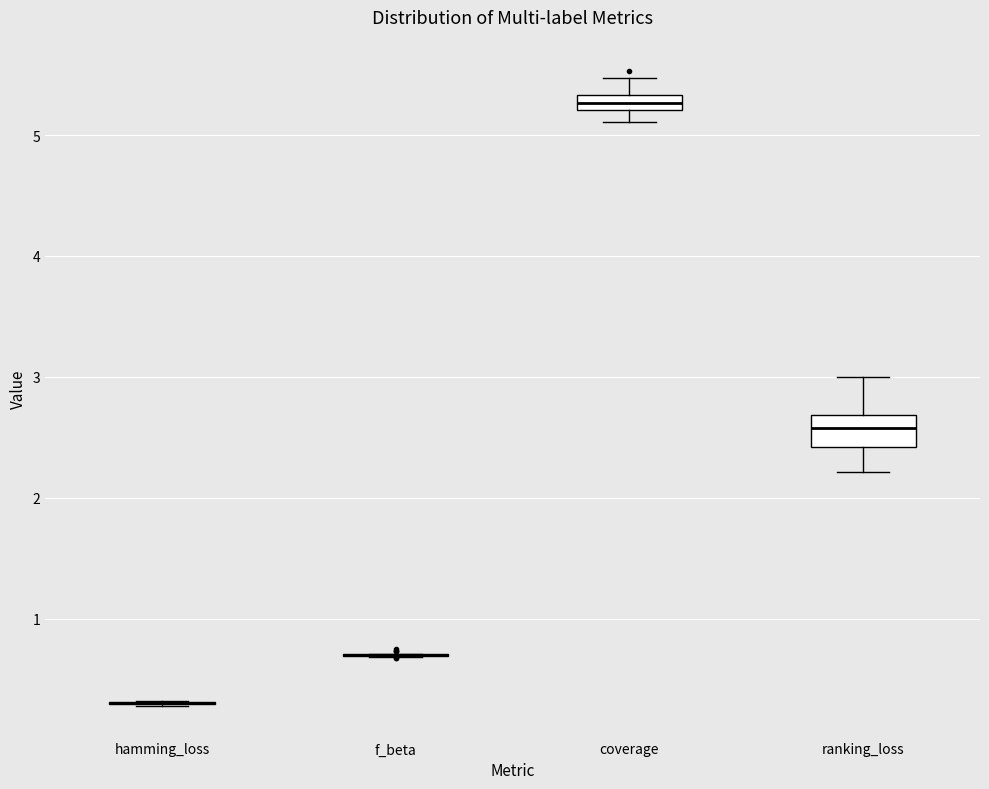

Which box is the tallest, from its lower edge to its upper edge?

ranking_loss